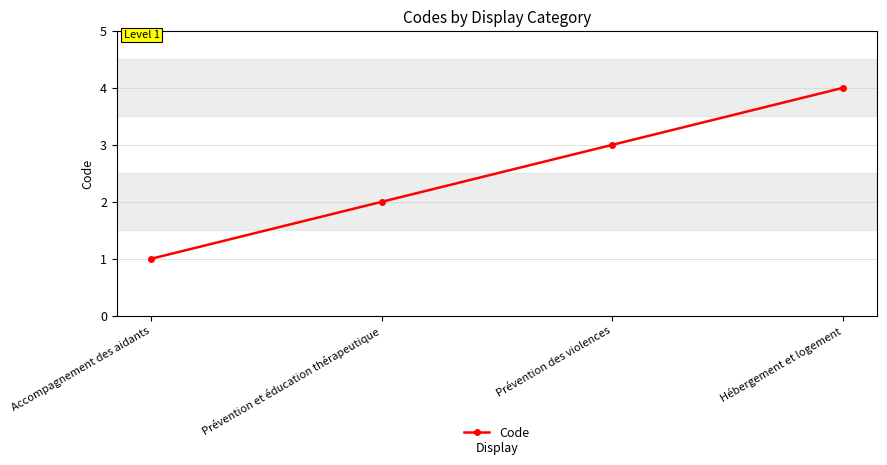

How many lines are shown in the chart?

1